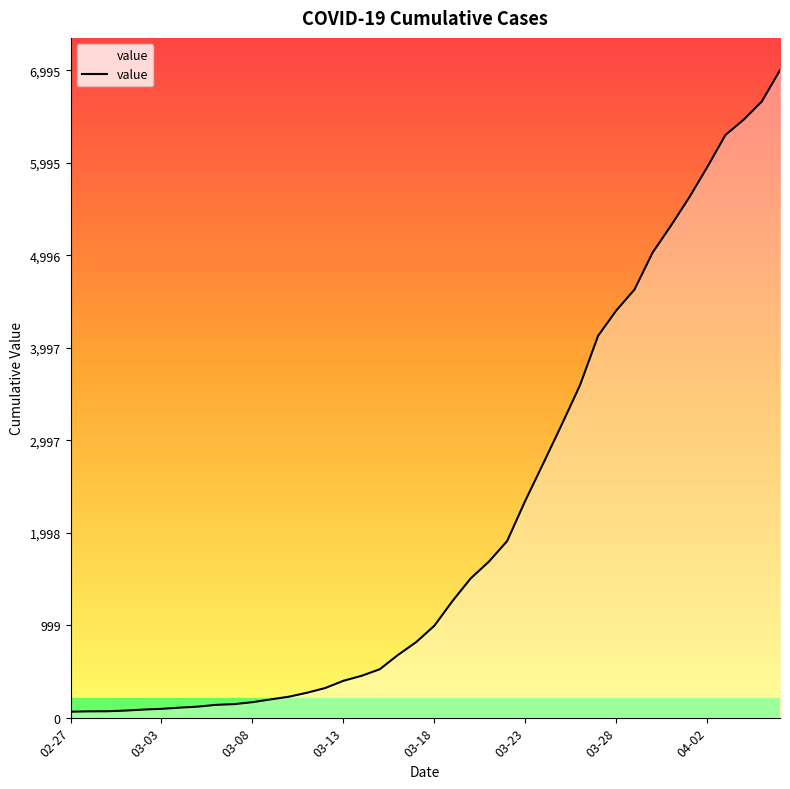

What is the change in value from 2020-03-03 to 2020-03-20?

+1410